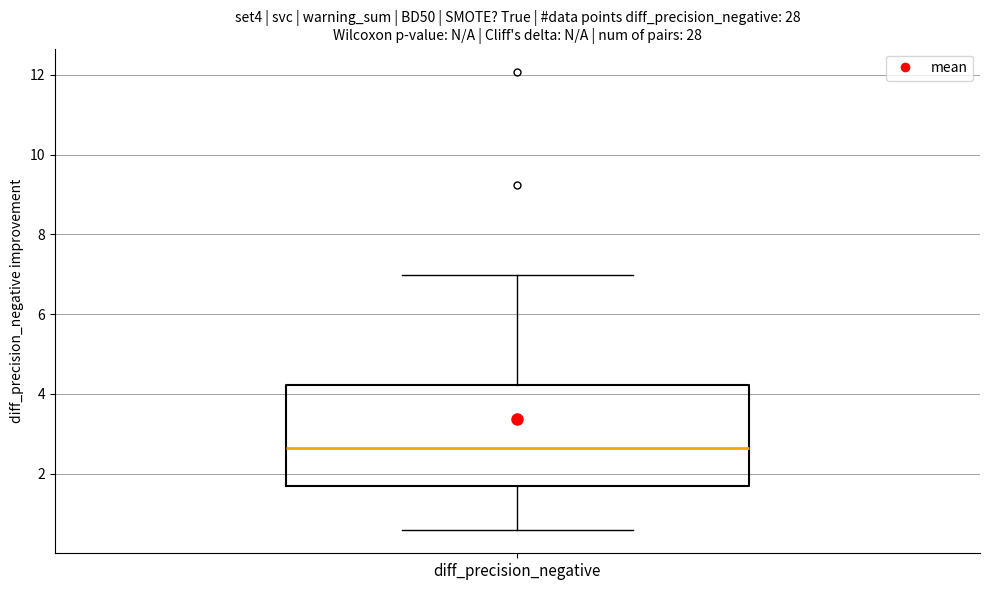

Where does the median line of the box for diff_precision_negative sit on the y-axis? The values are not printed on the chart, so give them approximately, as read against the axis.

2.6